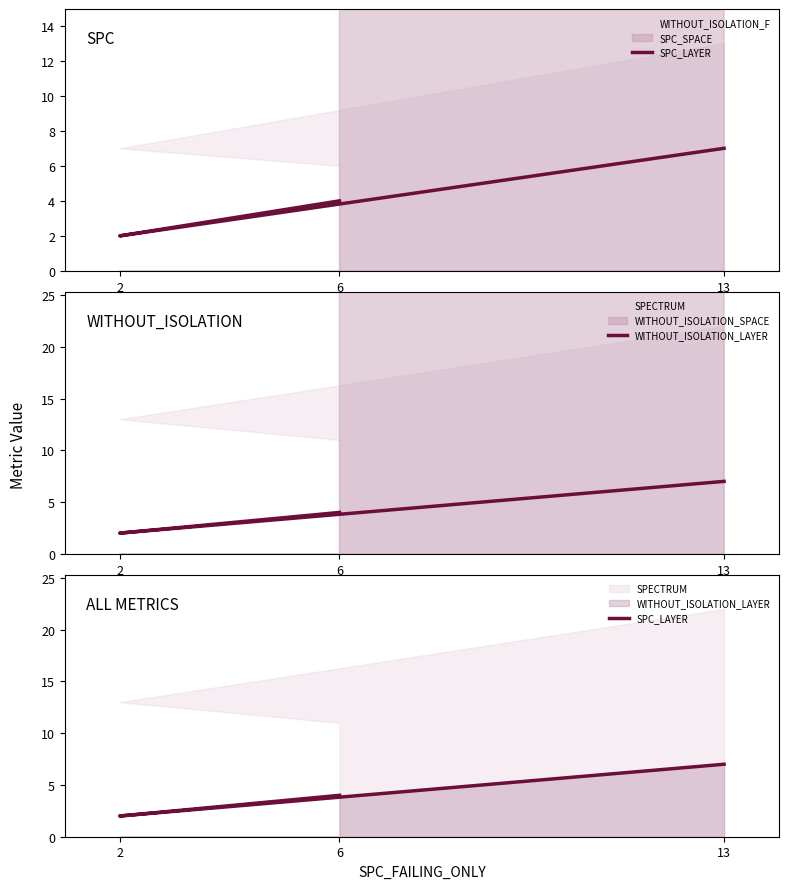

Where is SPC_LAYER nearest to the value 4?

6